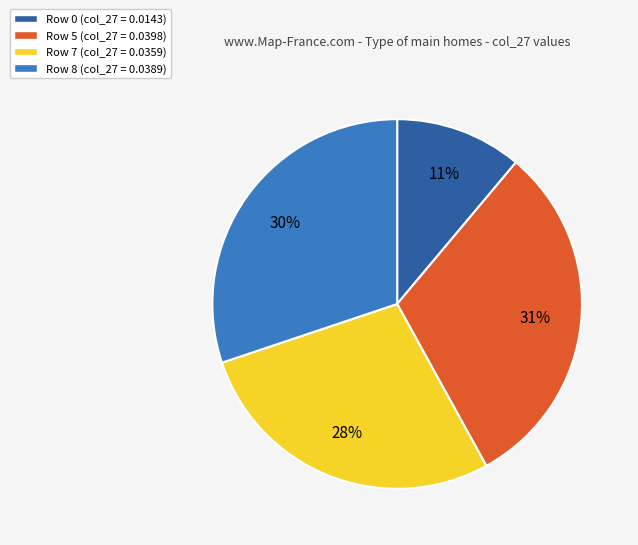

Which category has the biggest portion of the pie?

Row 5 (col_27 = 0.0398)